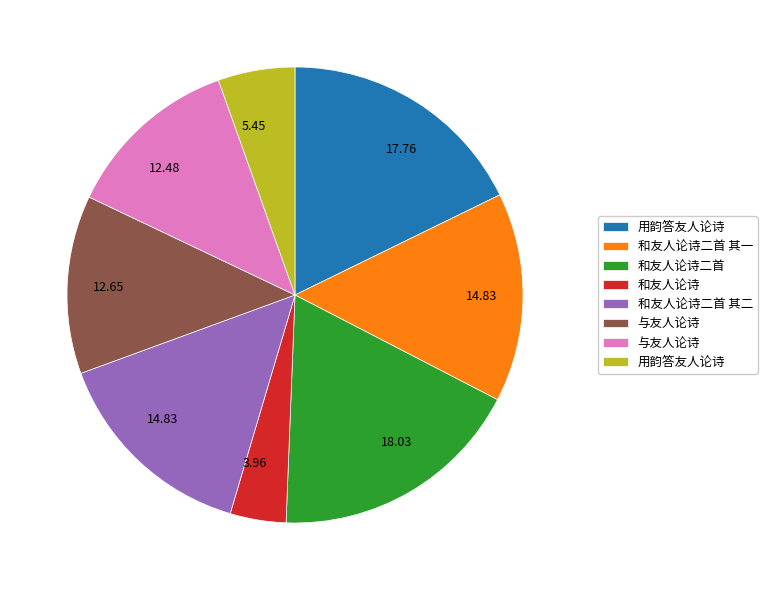

Is there a majority slice in this chart?

No